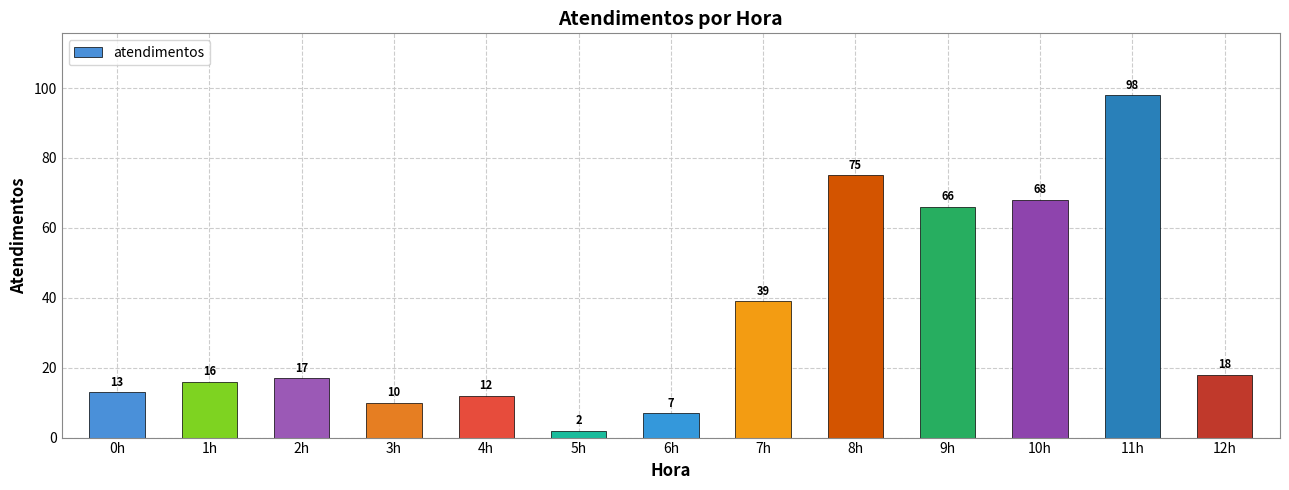

Rank the categories by value from lowest to highest.

5h, 6h, 3h, 4h, 0h, 1h, 2h, 12h, 7h, 9h, 10h, 8h, 11h